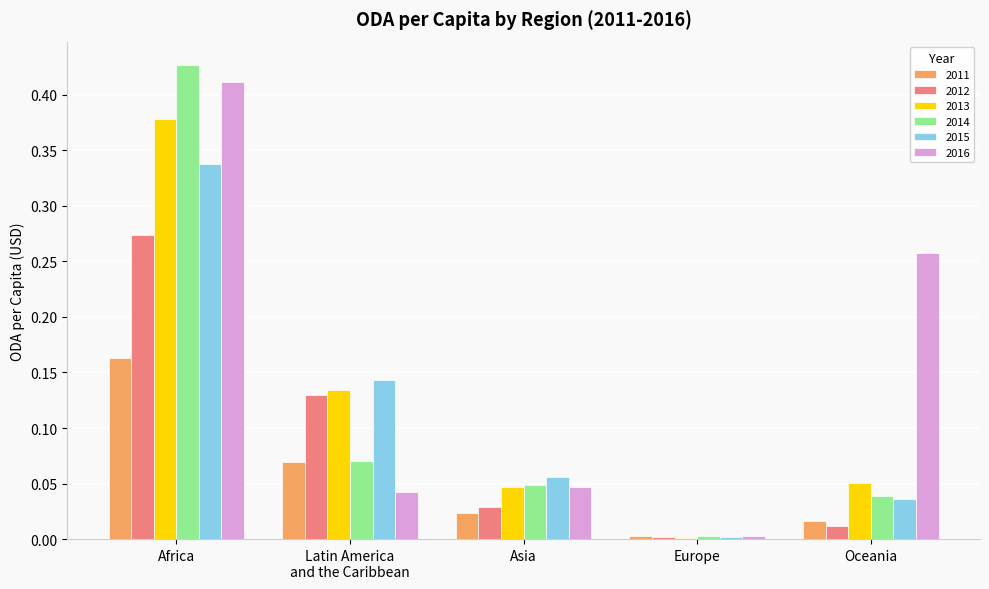

At which category is the sum across all series the highest?

Africa